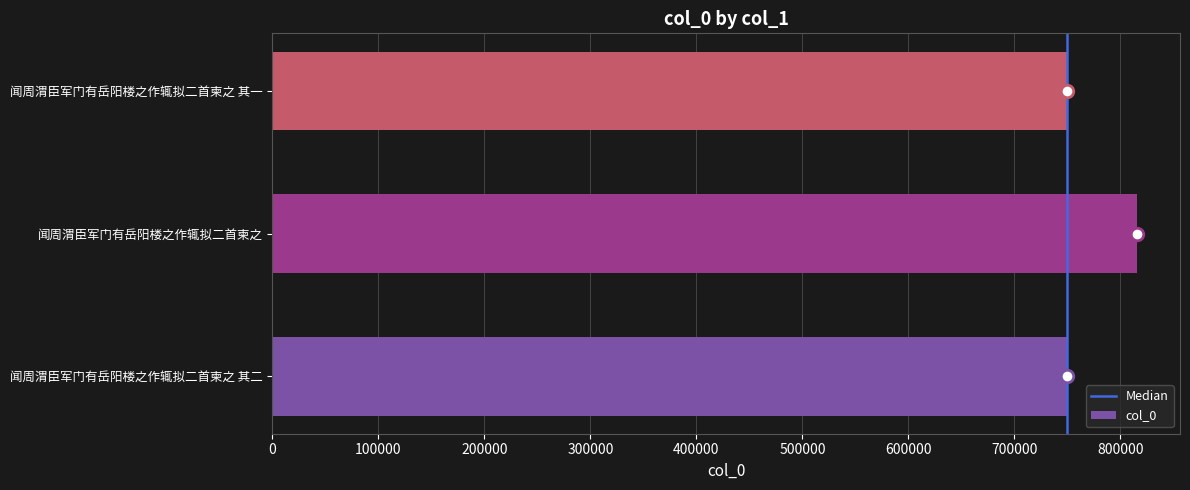

What is the ratio of the value at 闻周渭臣军门有岳阳楼之作辄拟二首柬之 其二 to the value at 闻周渭臣军门有岳阳楼之作辄拟二首柬之 其一?

1.0